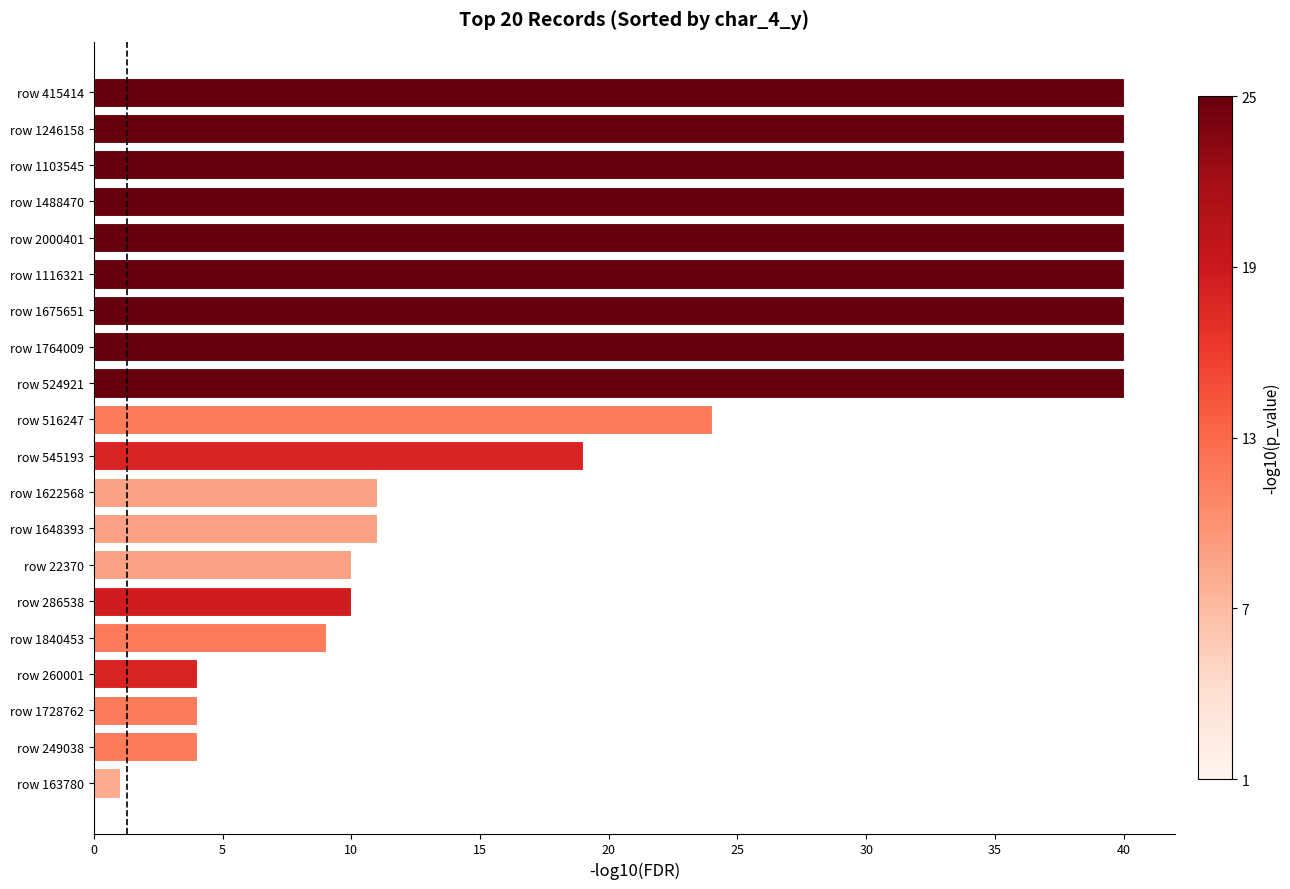

How many data points are less than 24?

10